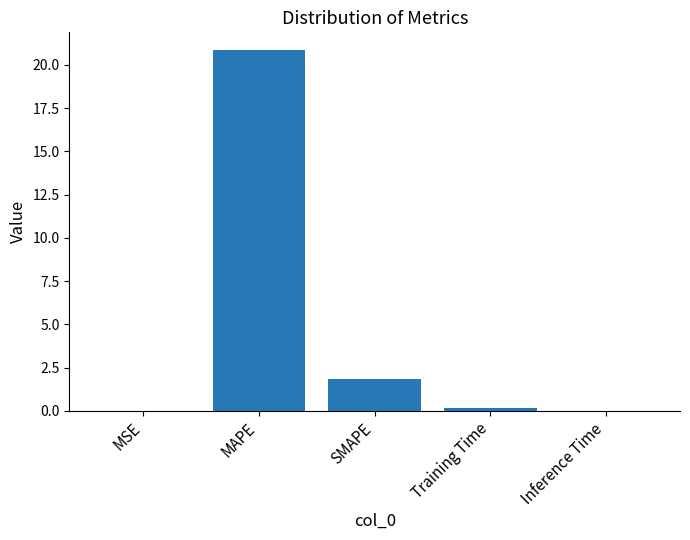

Count the number of categories in the chart.

5